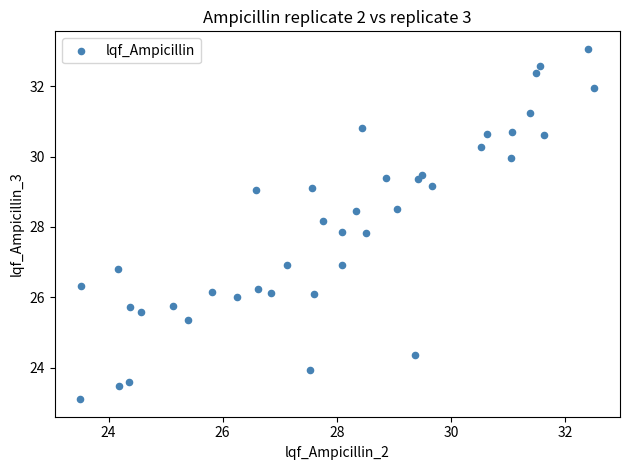

What is the range of X values (max minus min)?

9.0